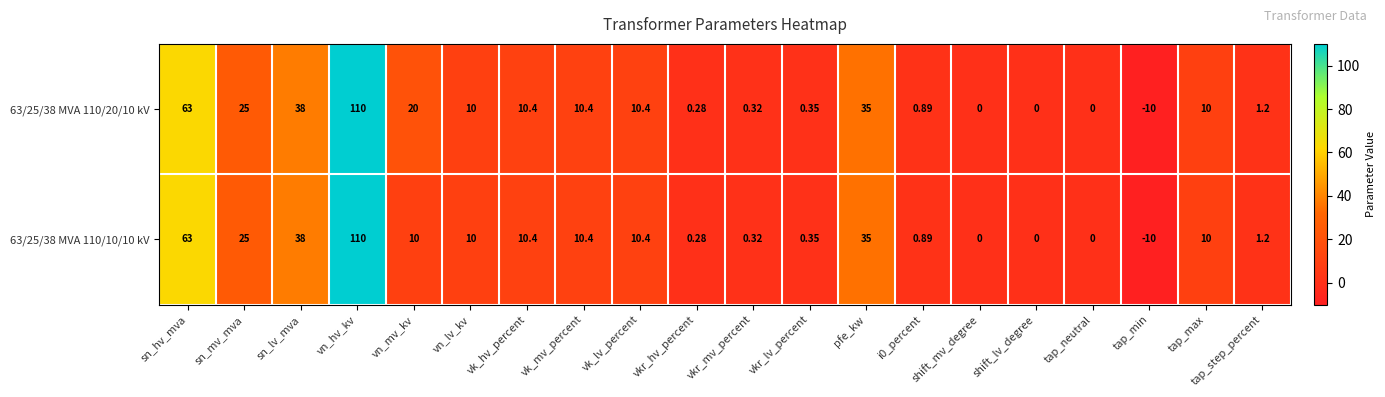

At which category is the sum across all series the highest?

vn_hv_kv